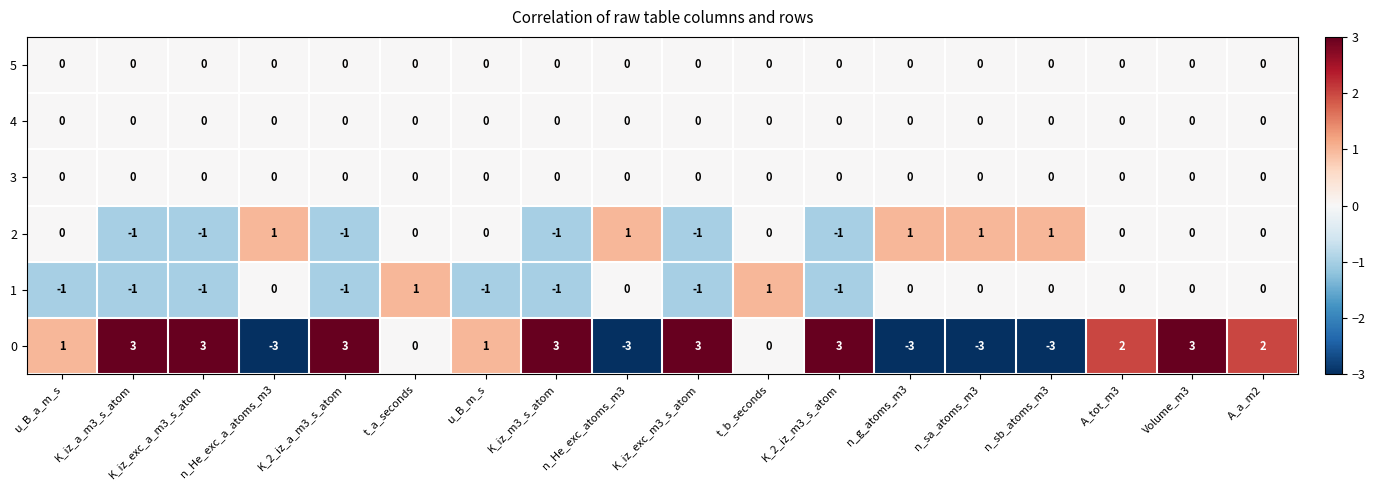

What is the smallest value displayed?

-3